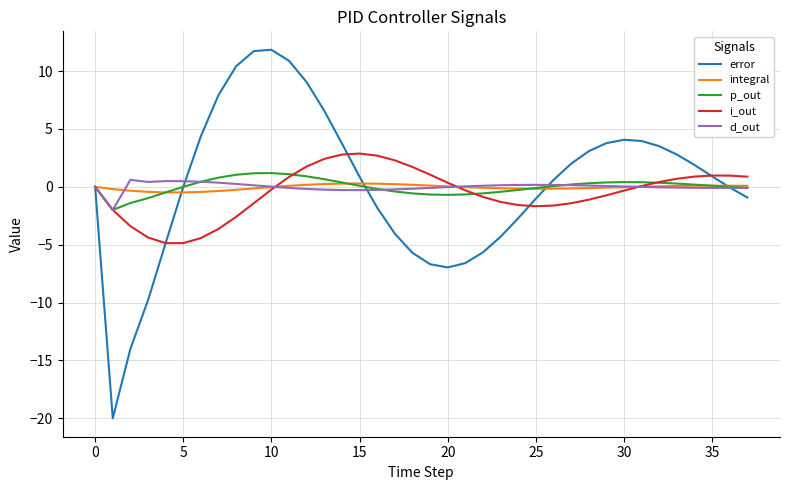

True or false: i_out has more than 1 interior local peaks.

True